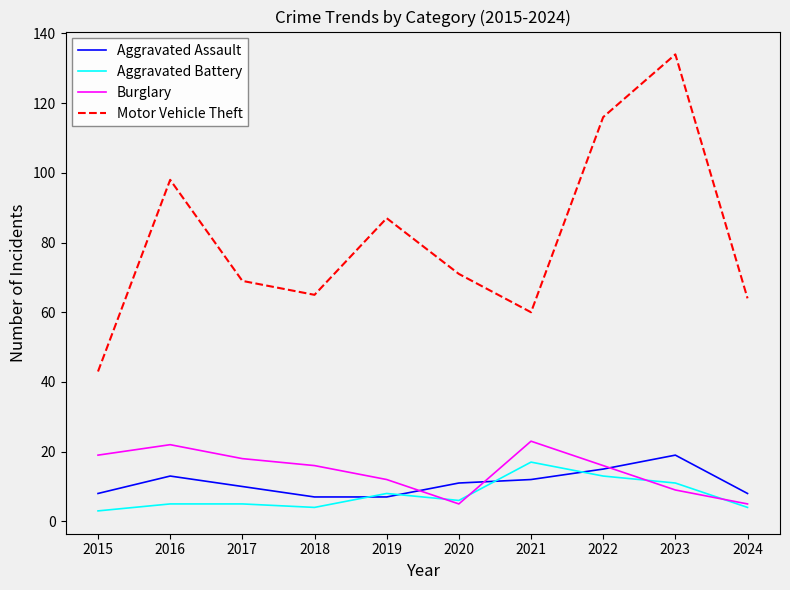

Does the chart display data point markers on the line(s)?

No